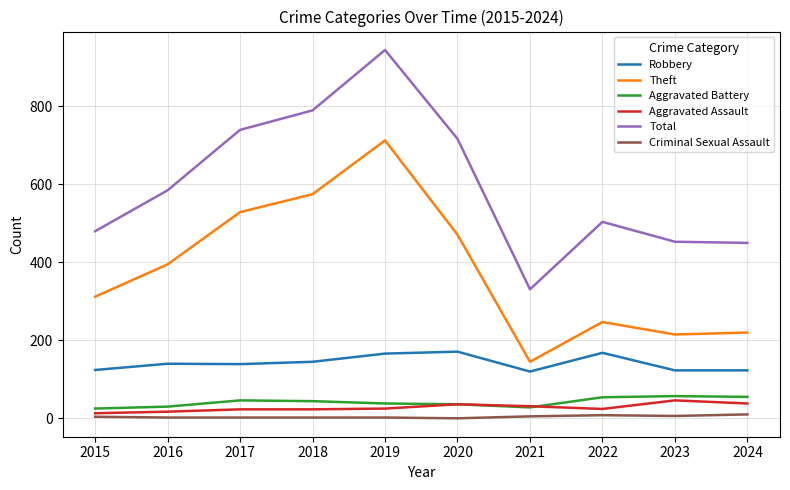

The Total series shows 179 at 2023. True or false?

False